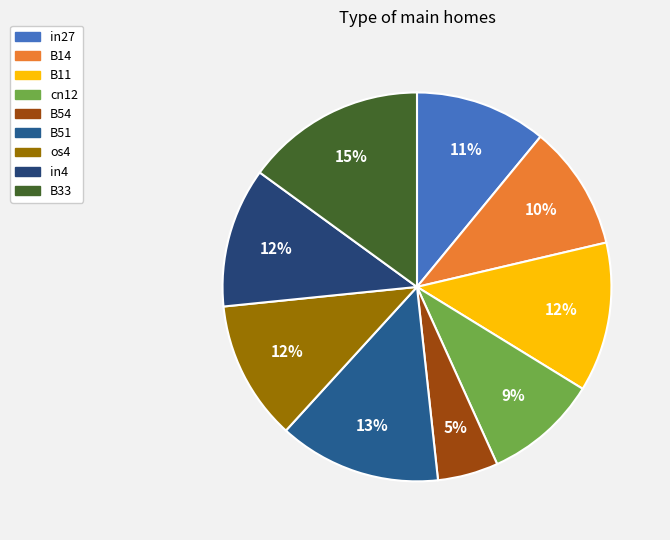

Rank the categories by value from highest to lowest.

B33, B51, B11, os4, in4, in27, B14, cn12, B54